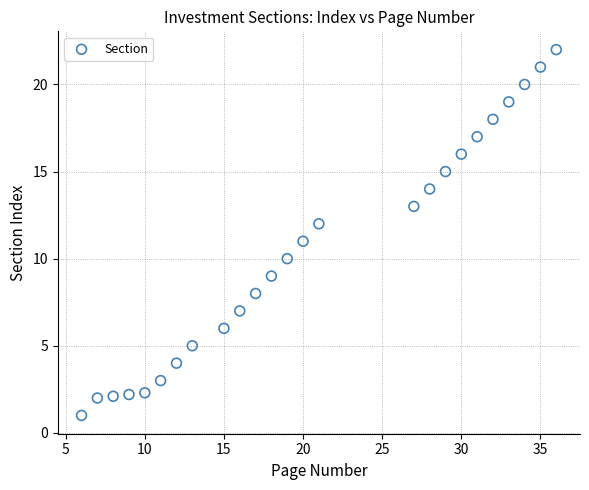

What is the range of Y values (max minus min)?

21.0